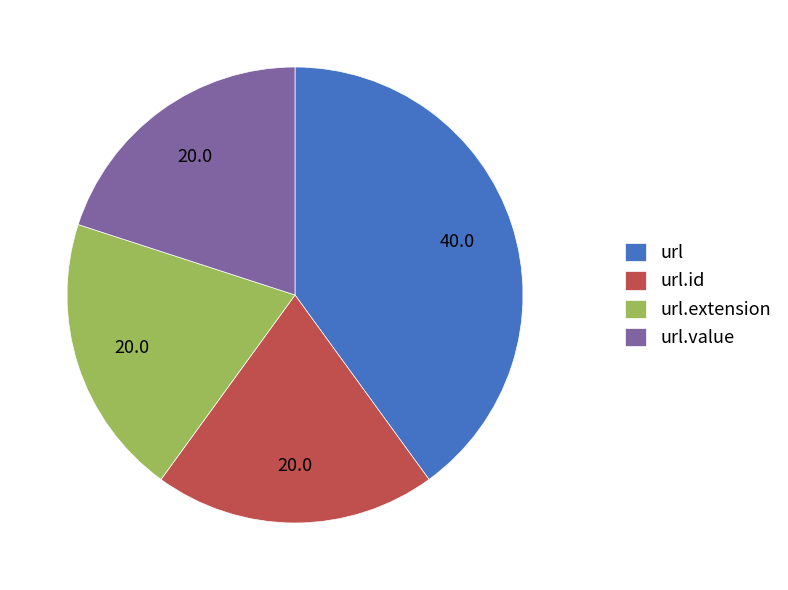

Is it true that url.id is 20% of the pie?

True